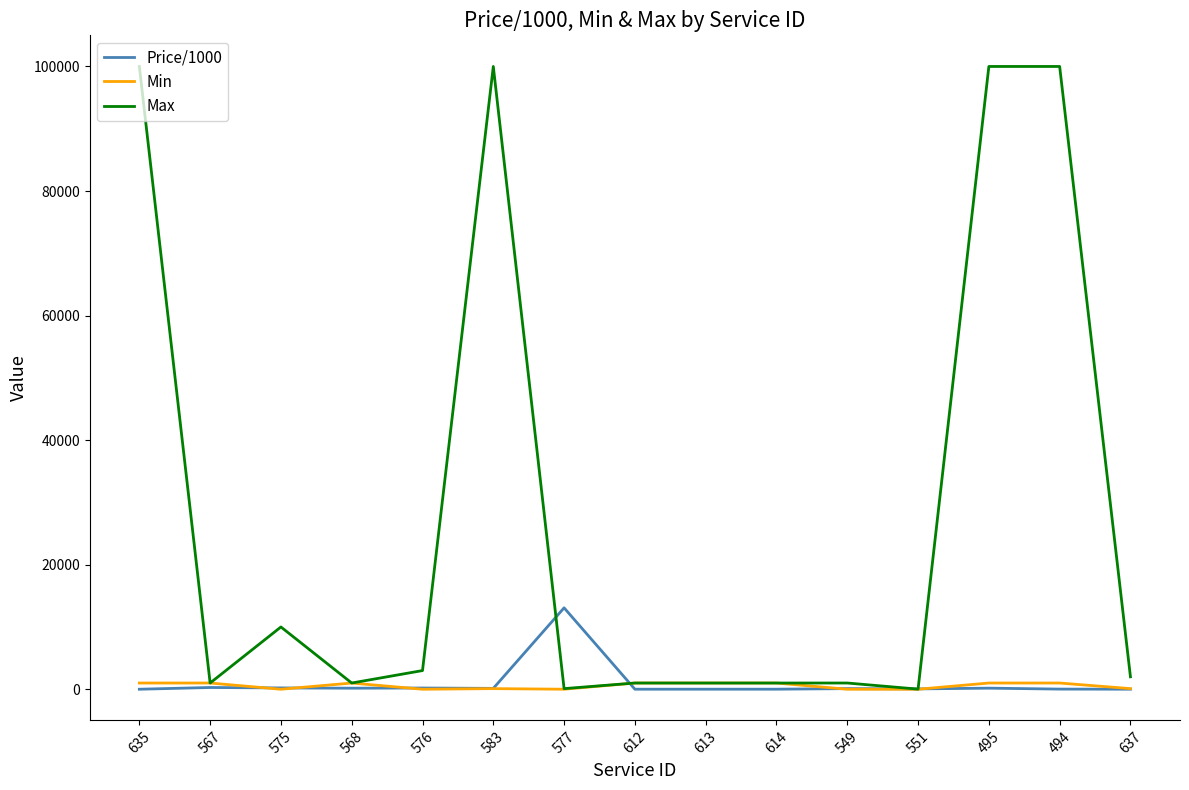

Rank the series by their maximum value, from highest to lowest.

Max, Price/1000, Min